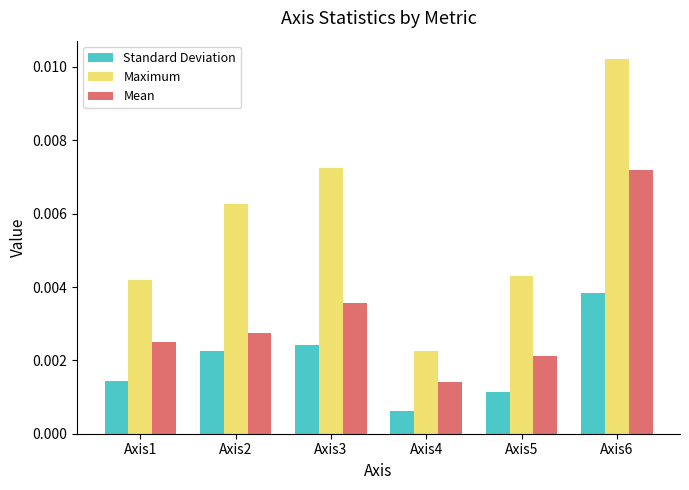

Which label corresponds to the largest value in the chart?

Axis6